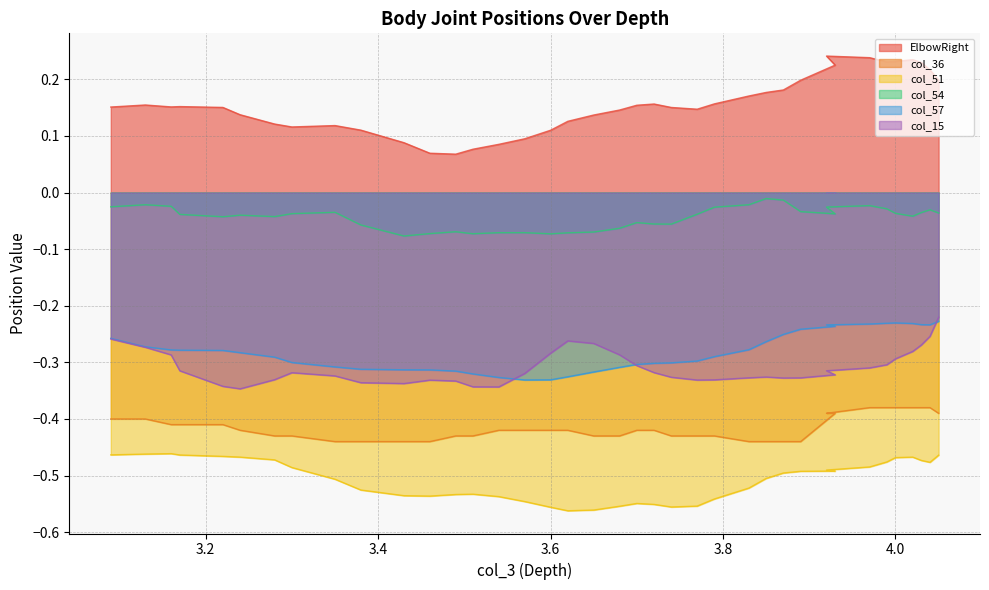

Which series has the largest range (max minus min)?

ElbowRight